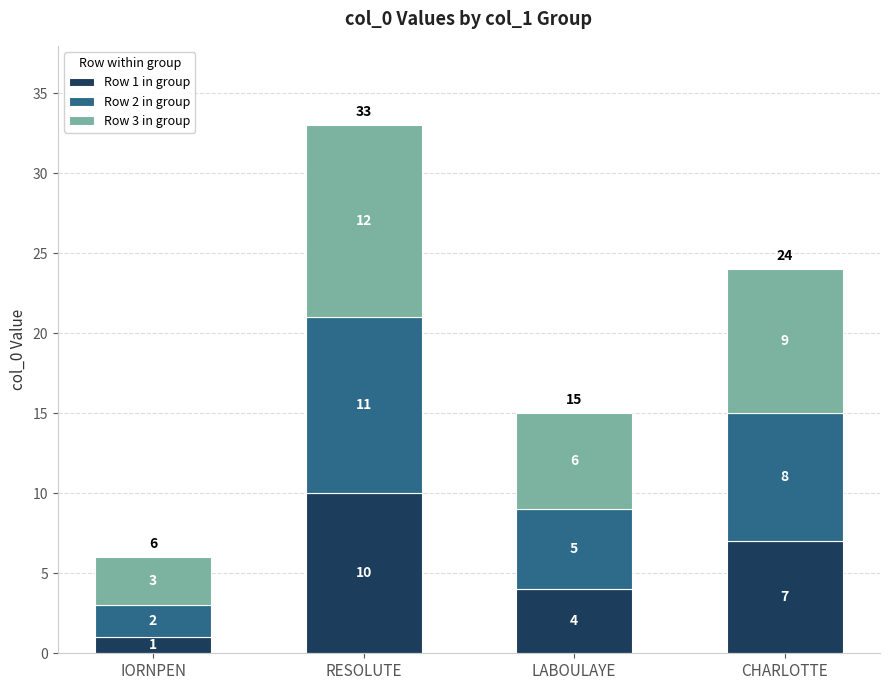

What is the total value across all series at CHARLOTTE?

24